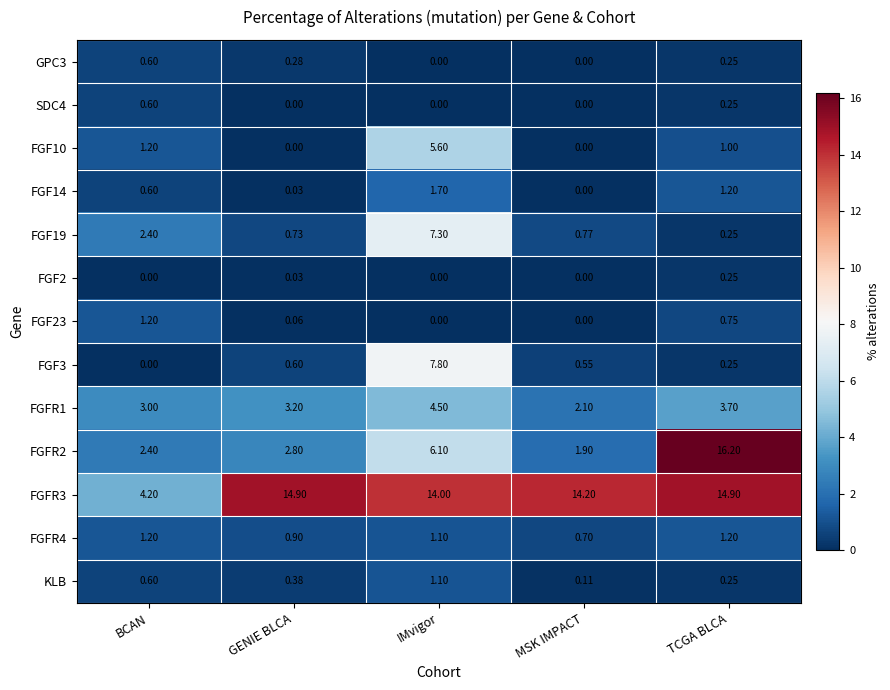

At how many categories does at least one series exceed 0?

5